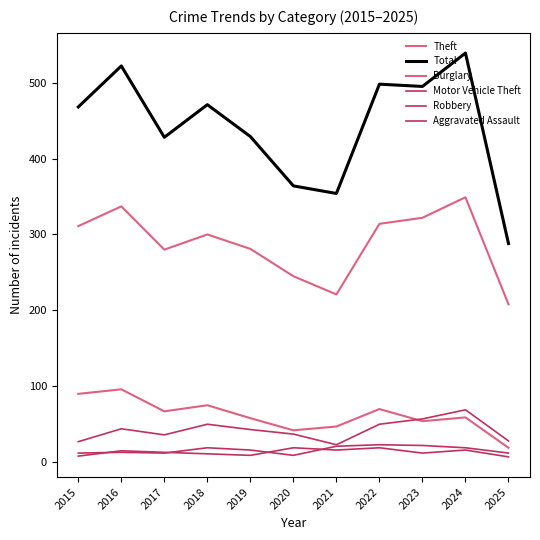

What is the value of the Aggravated Assault point at the 11th from the left?

12